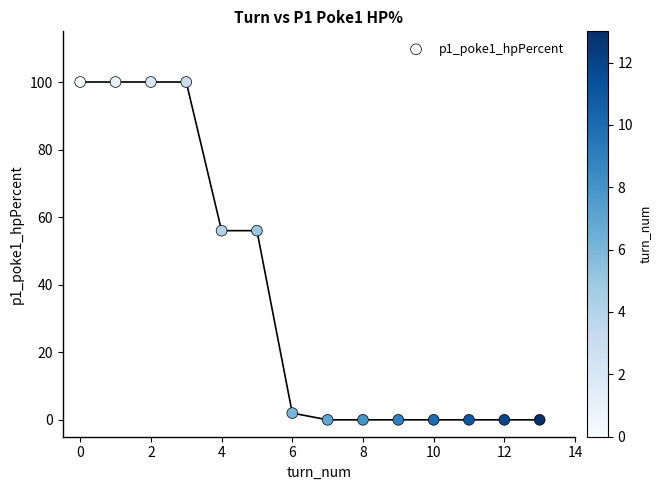

What is the range of Y values (max minus min)?

100